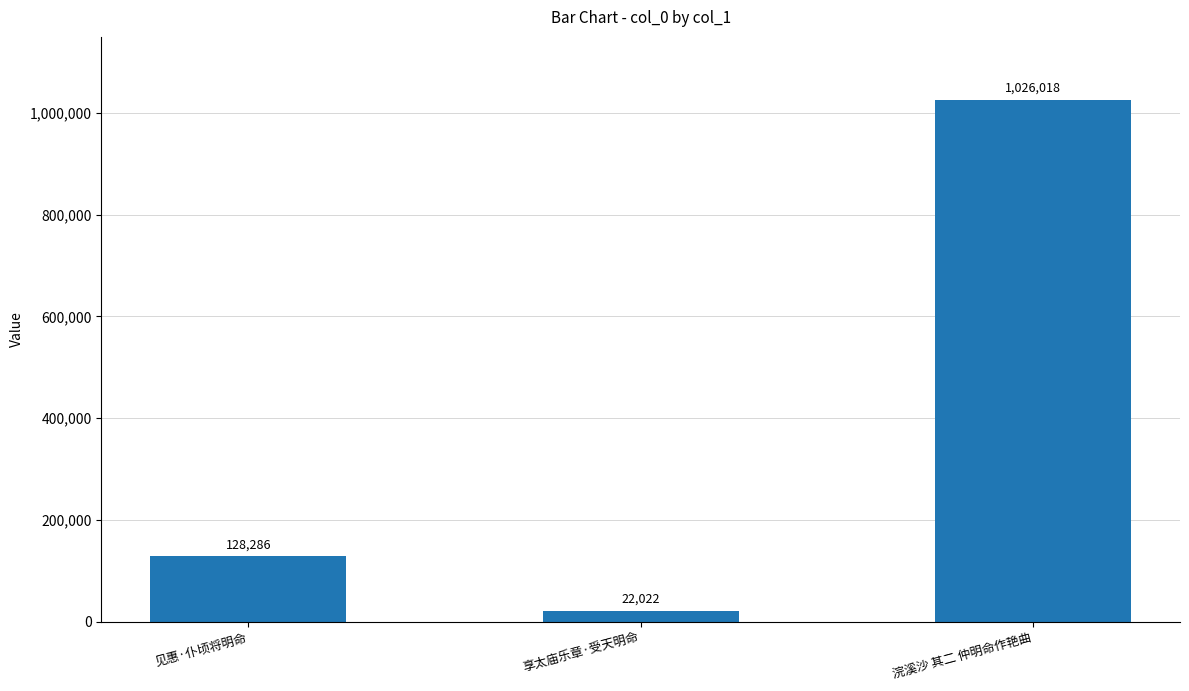

At which label is the value closest to 524020?

见惠·仆顷将明命